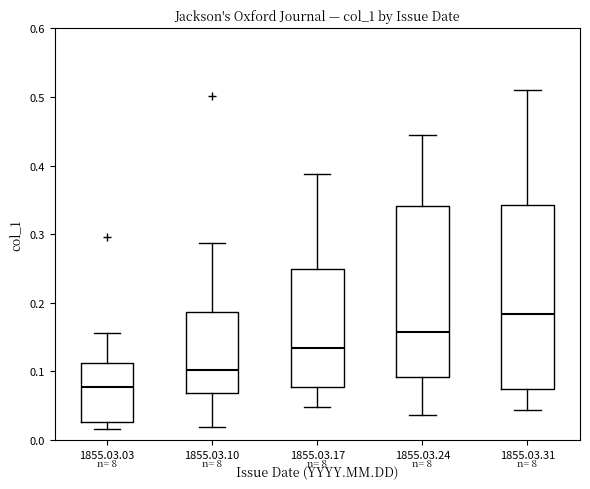

Where is the lower edge of the box for 1855.03.03 on the y-axis? The values are not printed on the chart, so give them approximately, as read against the axis.

0.03